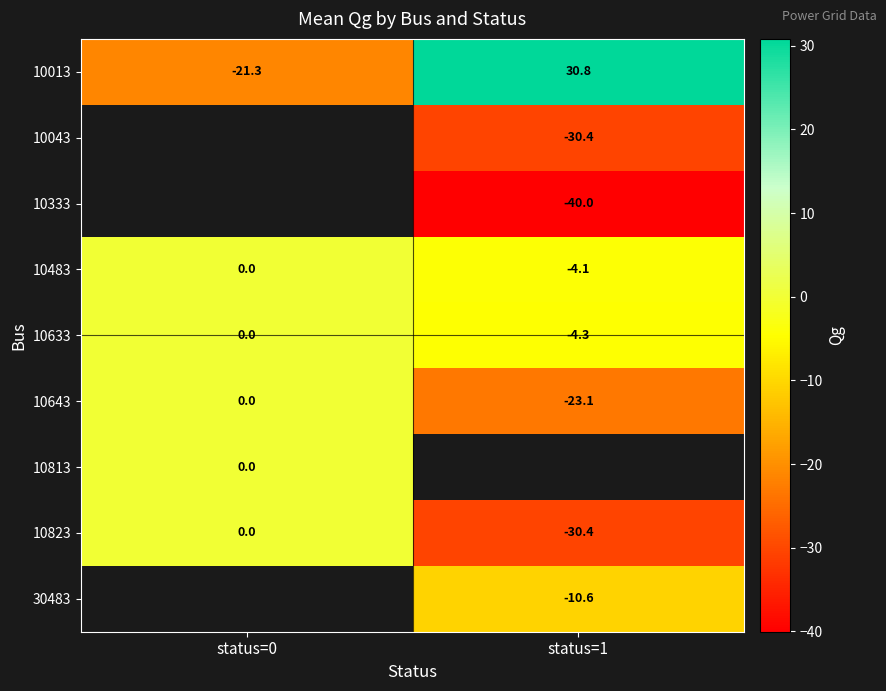

Between status=0 and status=1, which series saw the biggest shift?

10013